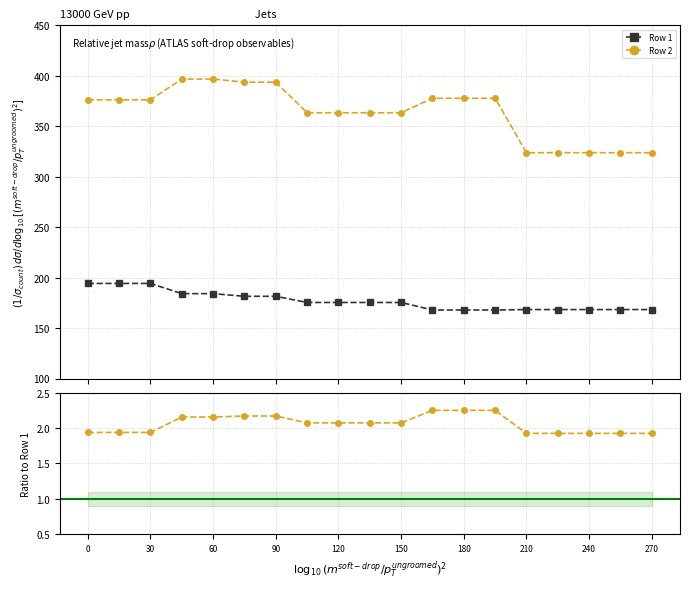

Reading left to right, list all the values displayed in this chart.

Row 1: 194.2	194.2	194.2	184.1	184.1	181.5	181.5	175.3	175.3	175.3	175.3	167.9	167.9	167.9	168.3	168.3	168.3	168.3	168.3
Row 2: 376.2	376.2	376.2	396.8	396.8	393.7	393.7	363.4	363.4	363.4	363.4	377.7	377.7	377.7	323.8	323.8	323.8	323.8	323.8
Row 2 / Row 1: 1.9	1.9	1.9	2.2	2.2	2.2	2.2	2.1	2.1	2.1	2.1	2.2	2.2	2.2	1.9	1.9	1.9	1.9	1.9